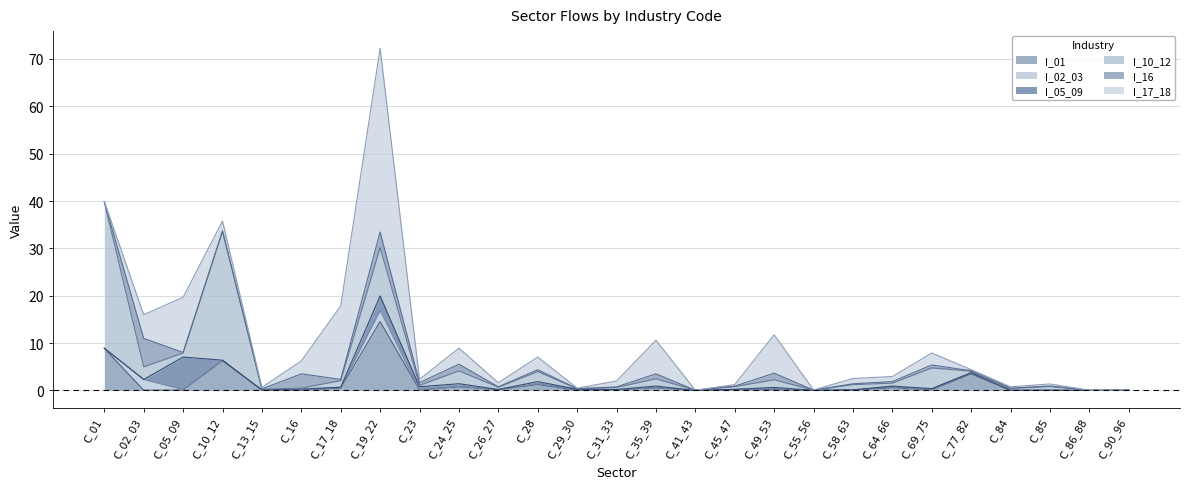

At which label is I_17_18 closest to 19?

C_17_18